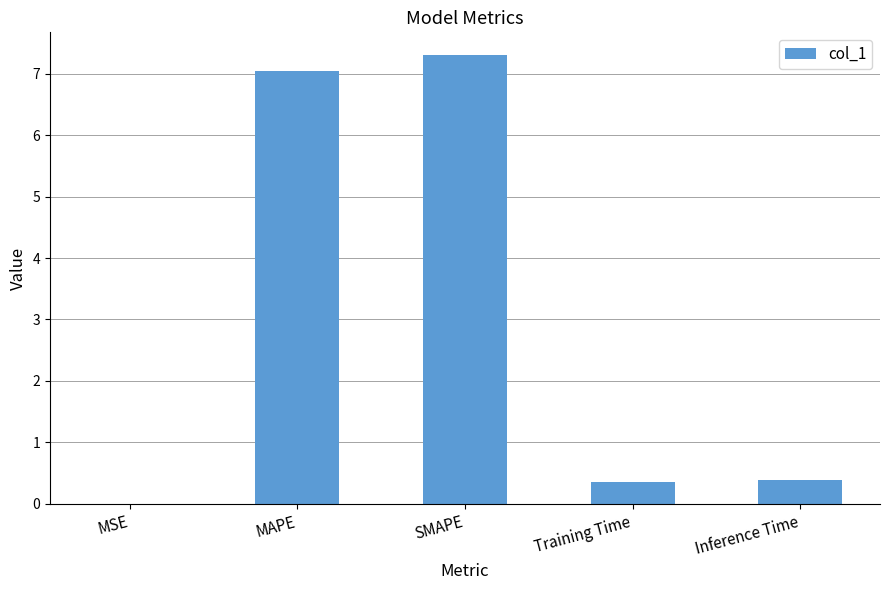

Does the chart contain stacked bars?

No